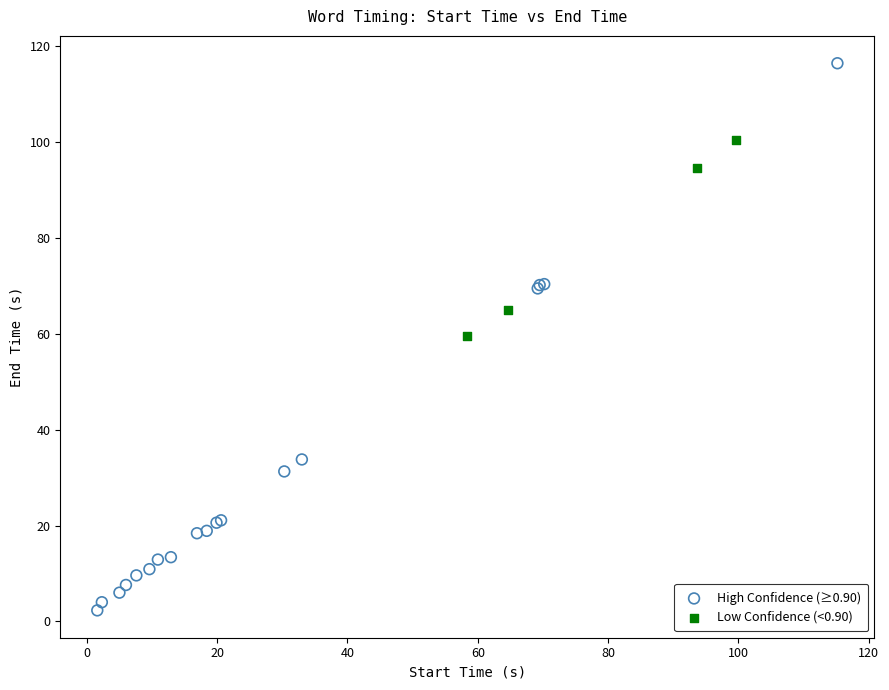

Which series contains the lowest Y value?

High Confidence (≥0.90)